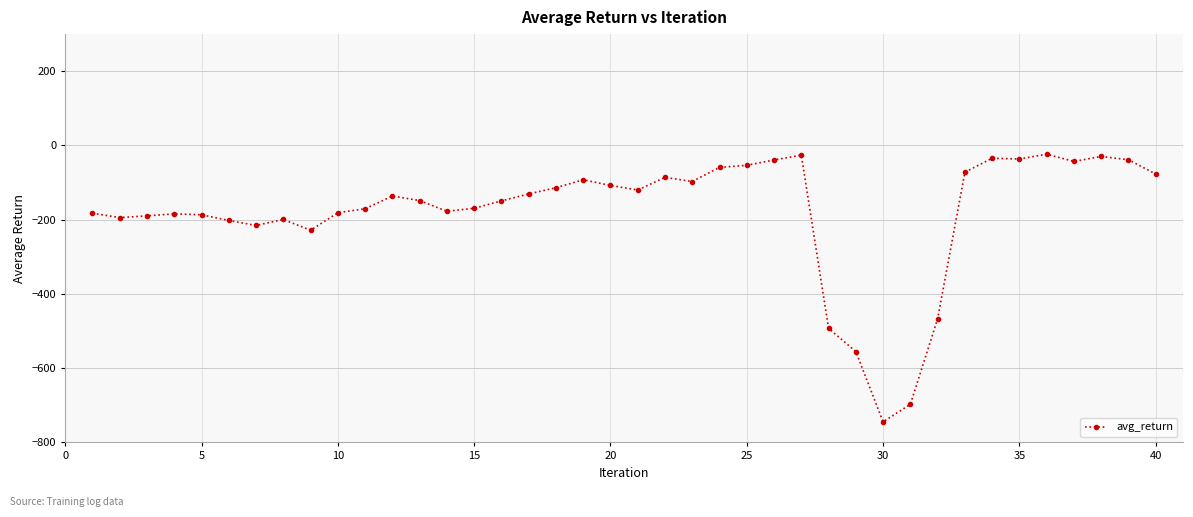

What is the maximum value shown in the chart?

-23.4